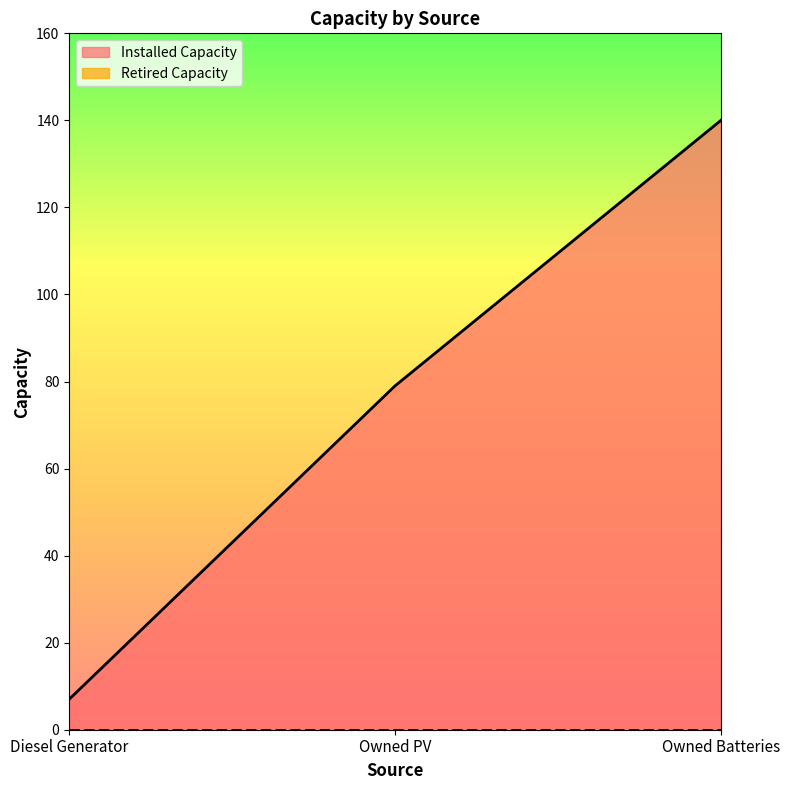

Which has a higher value, Owned Batteries or Owned PV?

Owned Batteries